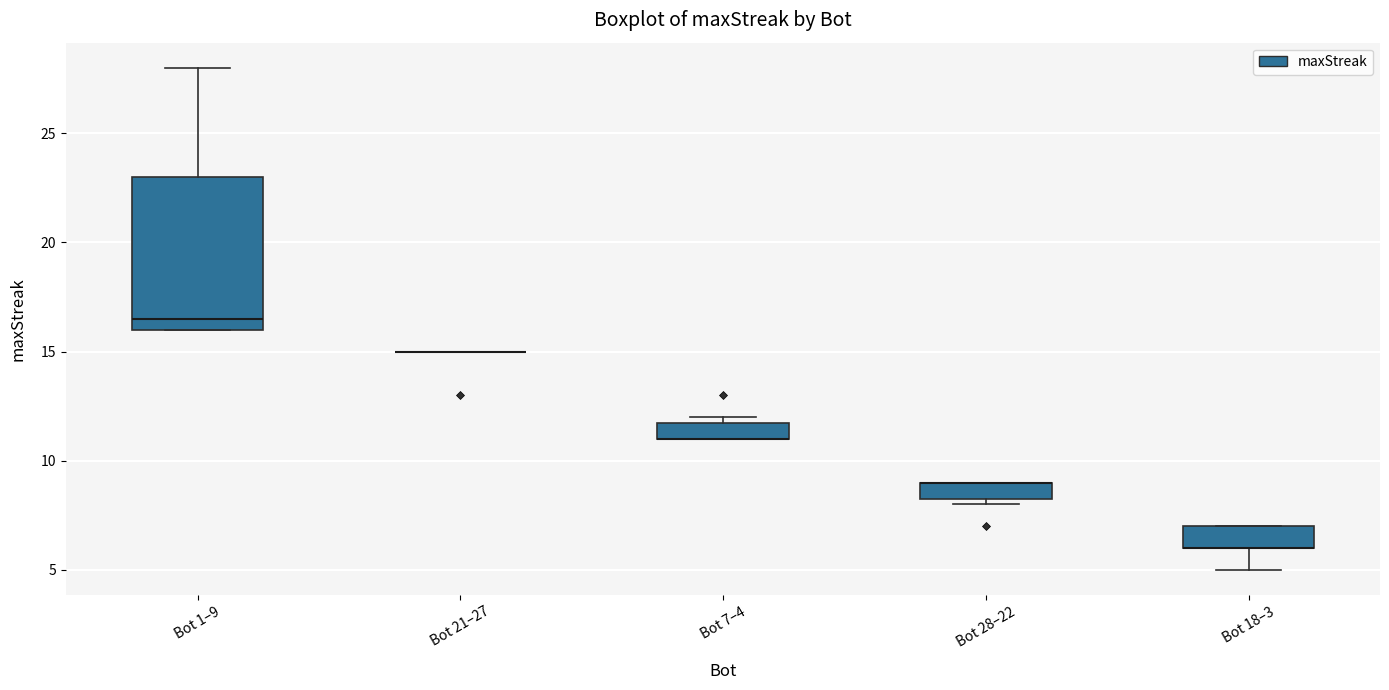

Comparing the boxes themselves (not the whiskers), which one is the tallest?

Bot 1–9